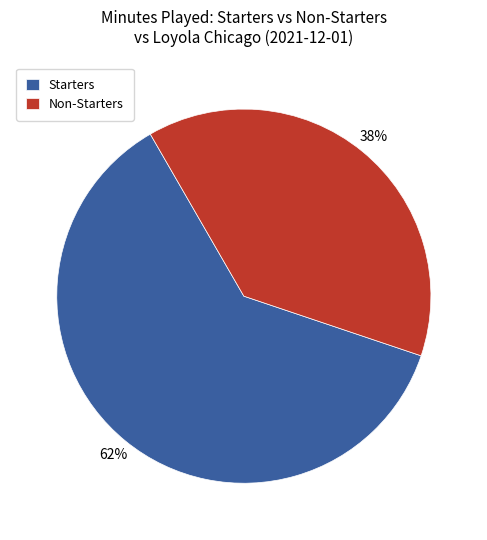

Is it true that Non-Starters is 25% of the pie?

False